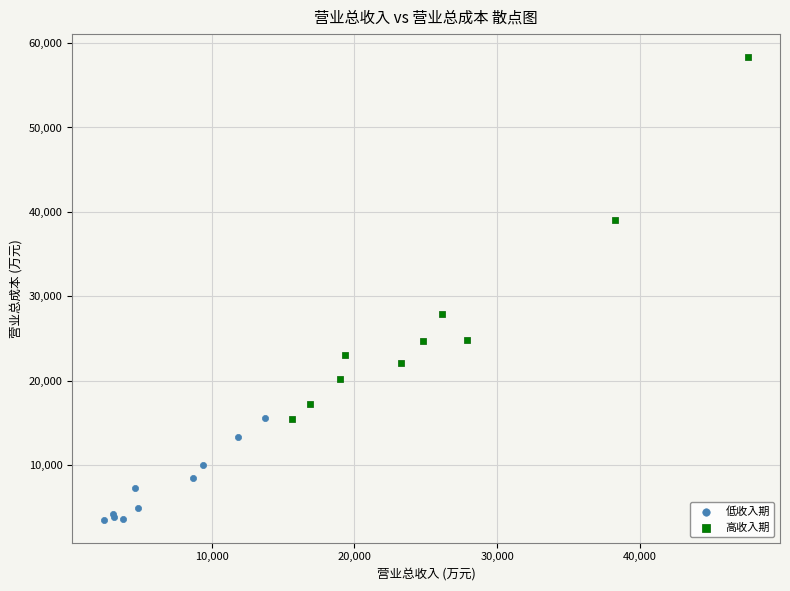

What are all the series names shown in the legend?

低收入期, 高收入期